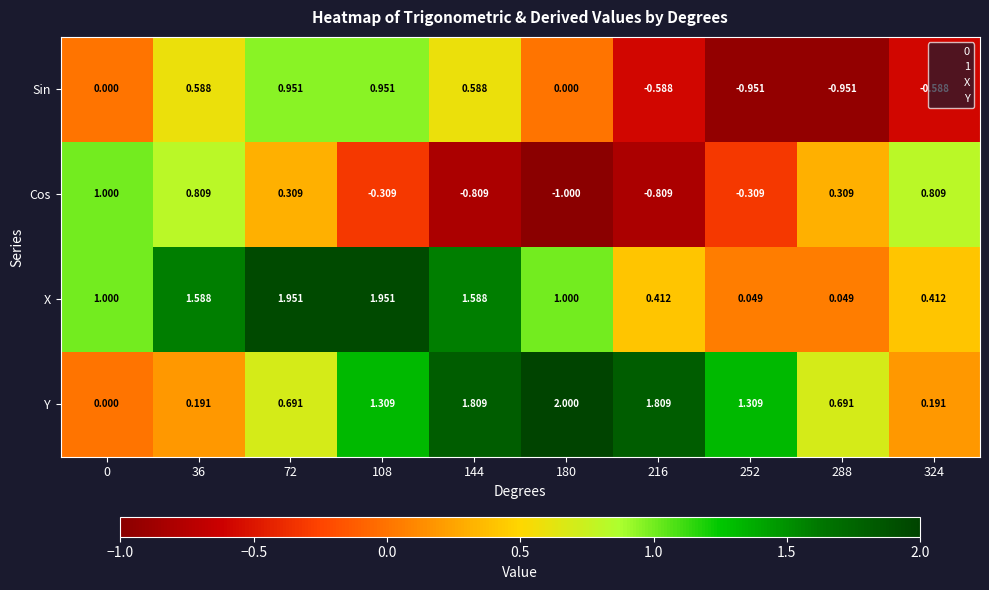

How many data points in Sin are less than 0?

4